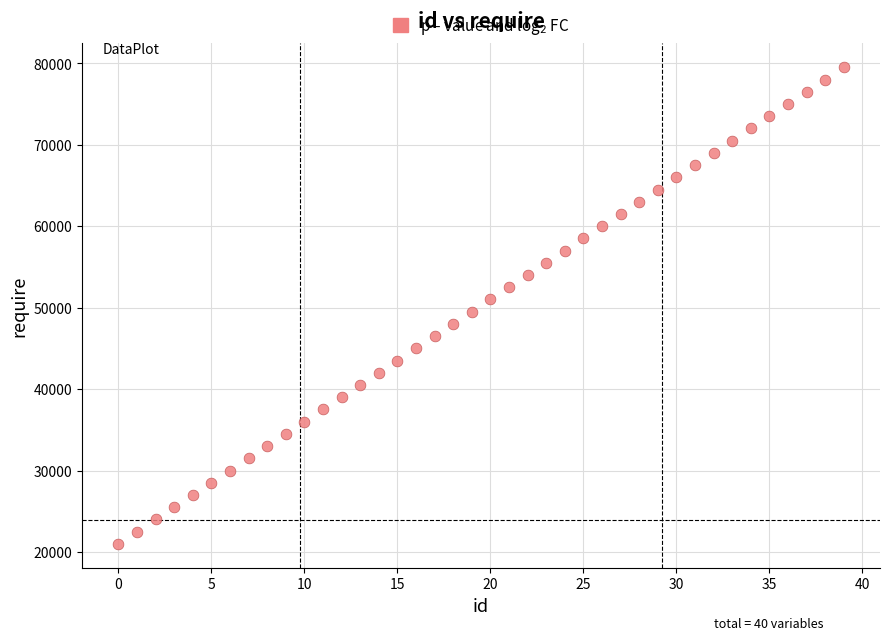

What is the range of Y values (max minus min)?

58500